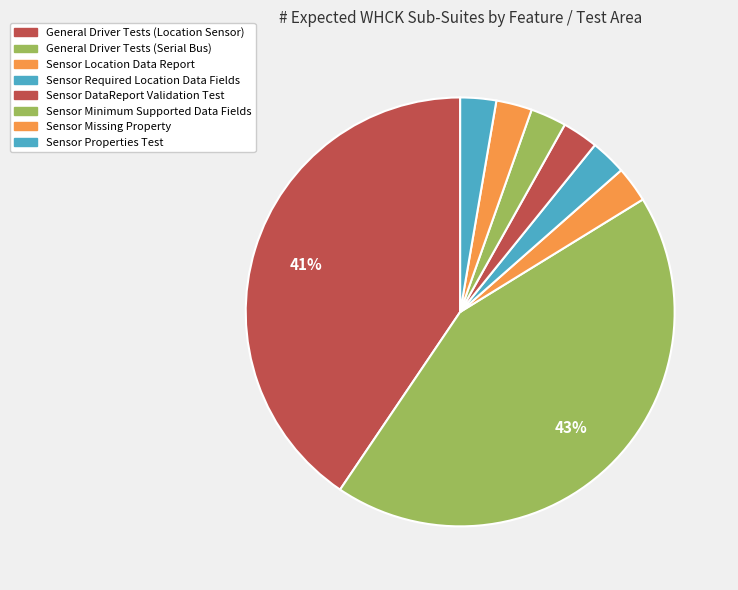

Which category has the smallest portion of the pie?

Sensor Location Data Report